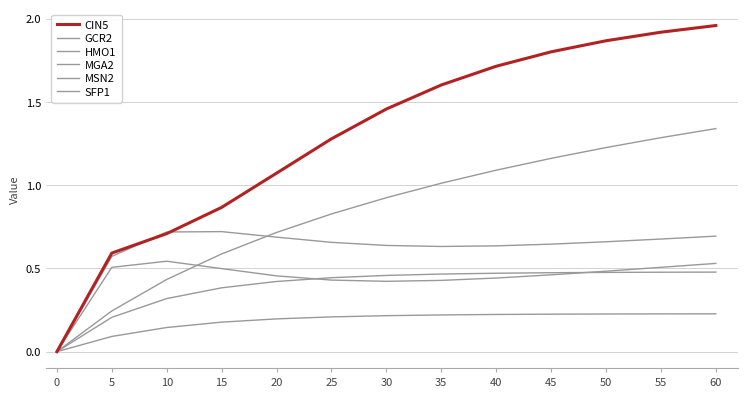

Rank the series at 15 from highest to lowest value.

CIN5, SFP1, HMO1, MSN2, MGA2, GCR2